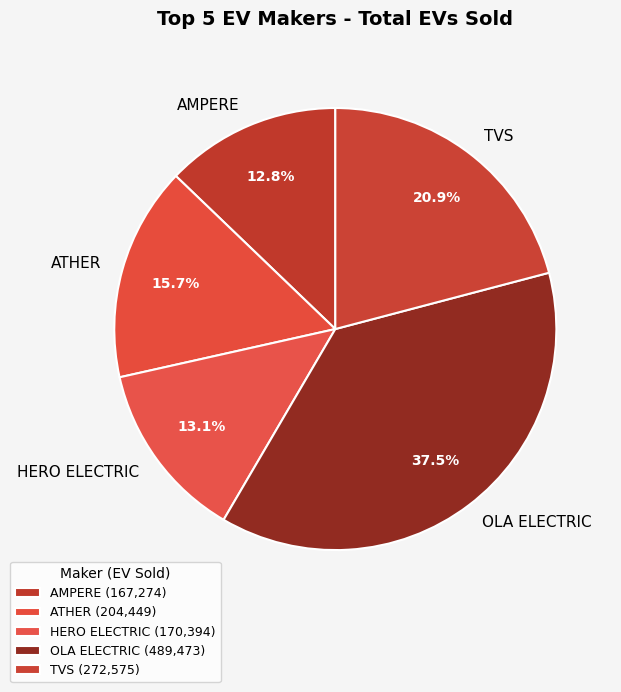

Rank the categories by value from lowest to highest.

AMPERE, HERO ELECTRIC, ATHER, TVS, OLA ELECTRIC